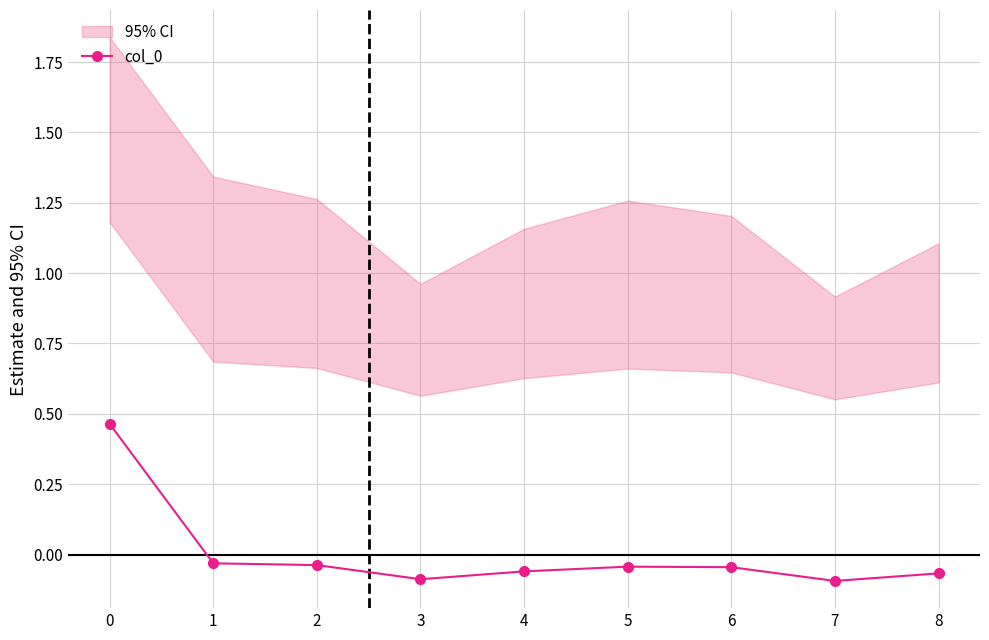

True or false: the data has more than 0 interior local peaks.

True